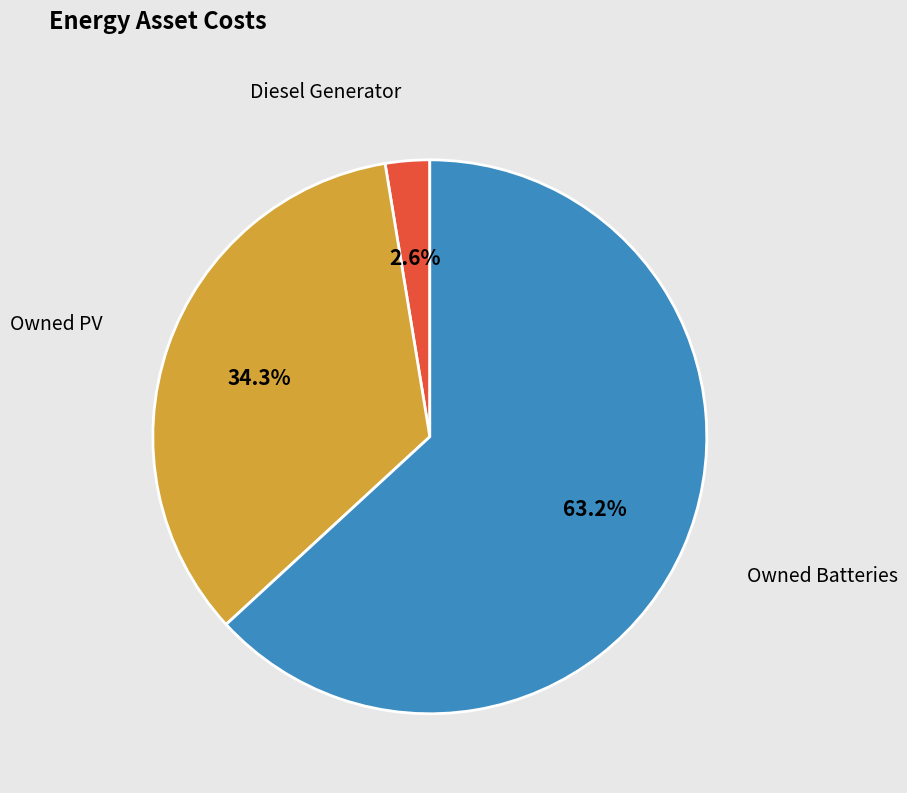

Which category accounts for the majority?

Owned Batteries